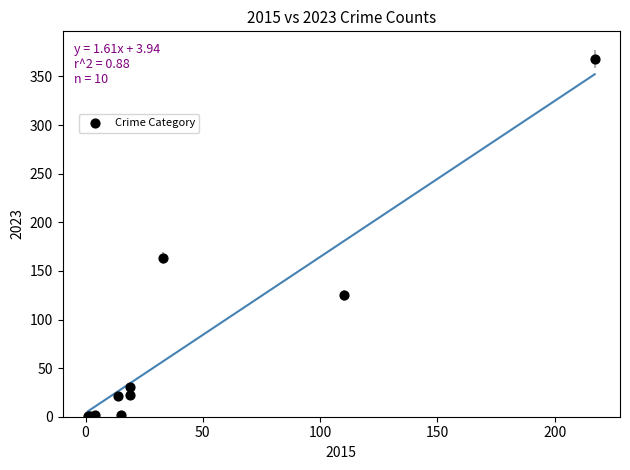

What Y value in the scatter plot is closest to 184?

163